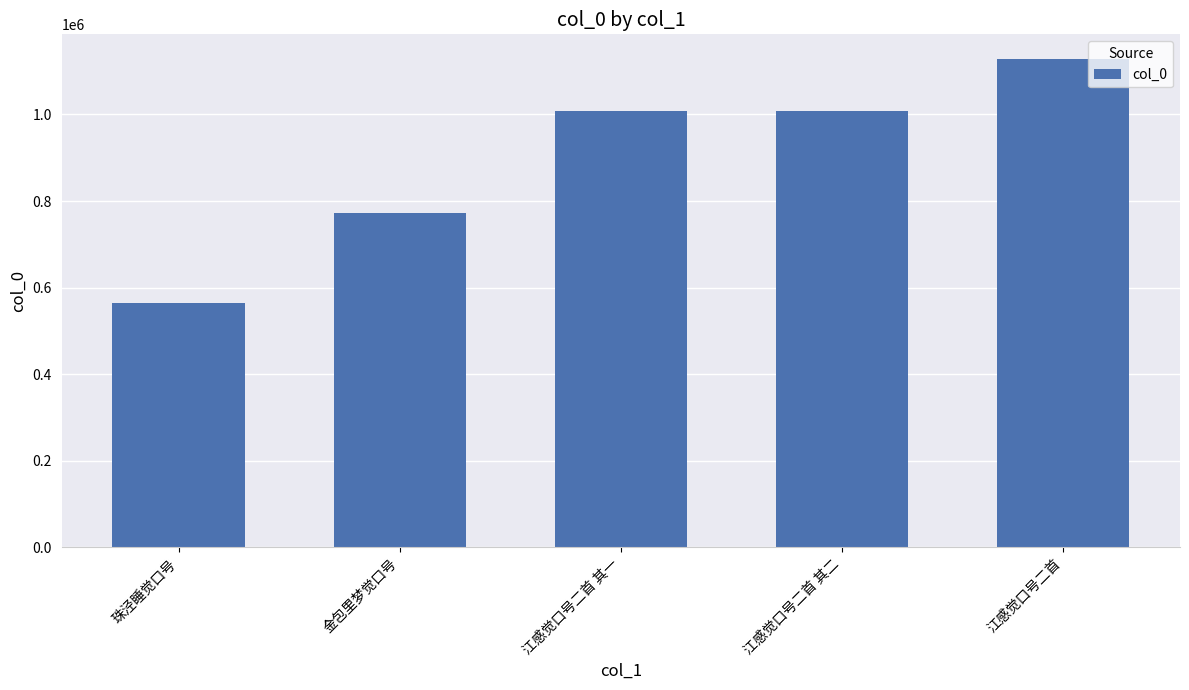

What is the label of the 1st bar from the right?

江感觉口号二首